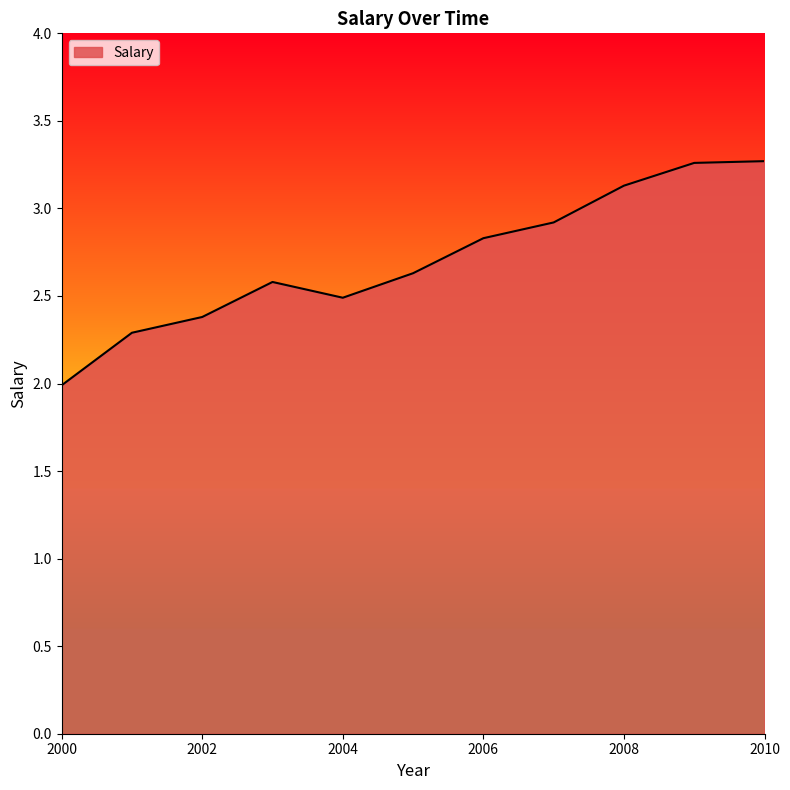

What is the minimum value shown in the chart?

2.0